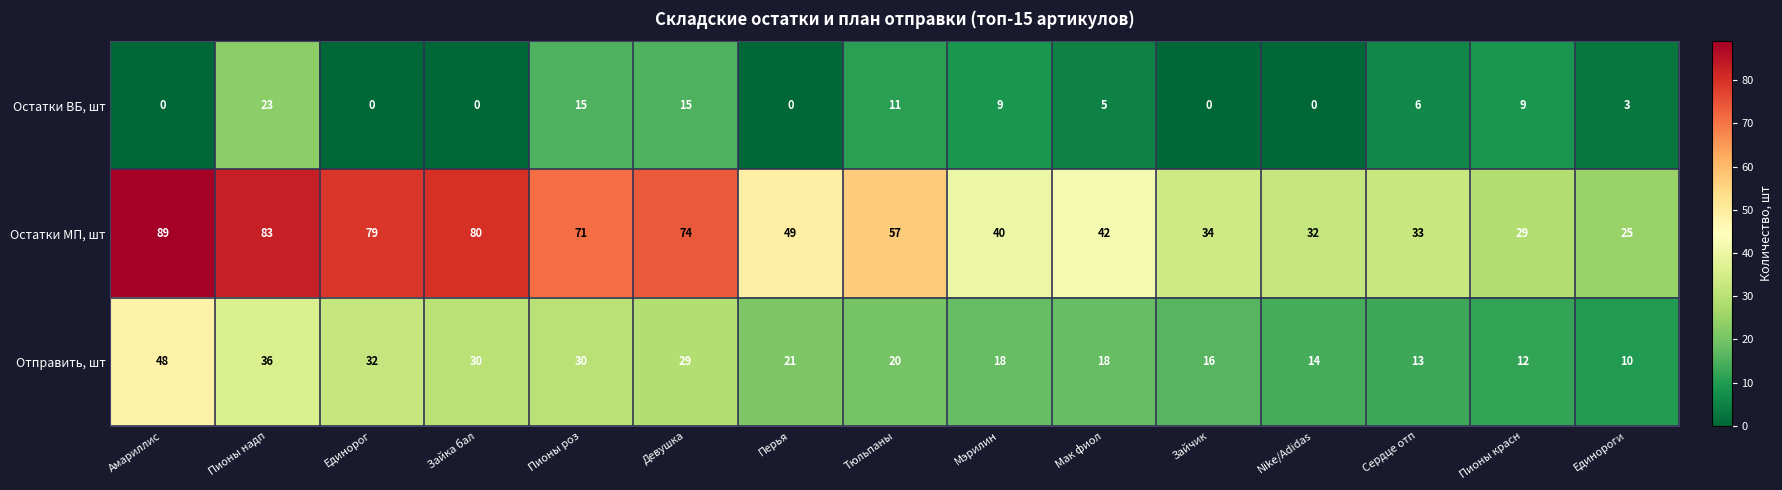

List the series in order of their overall mean, lowest first.

Остатки ВБ, шт, Отправить, шт, Остатки МП, шт